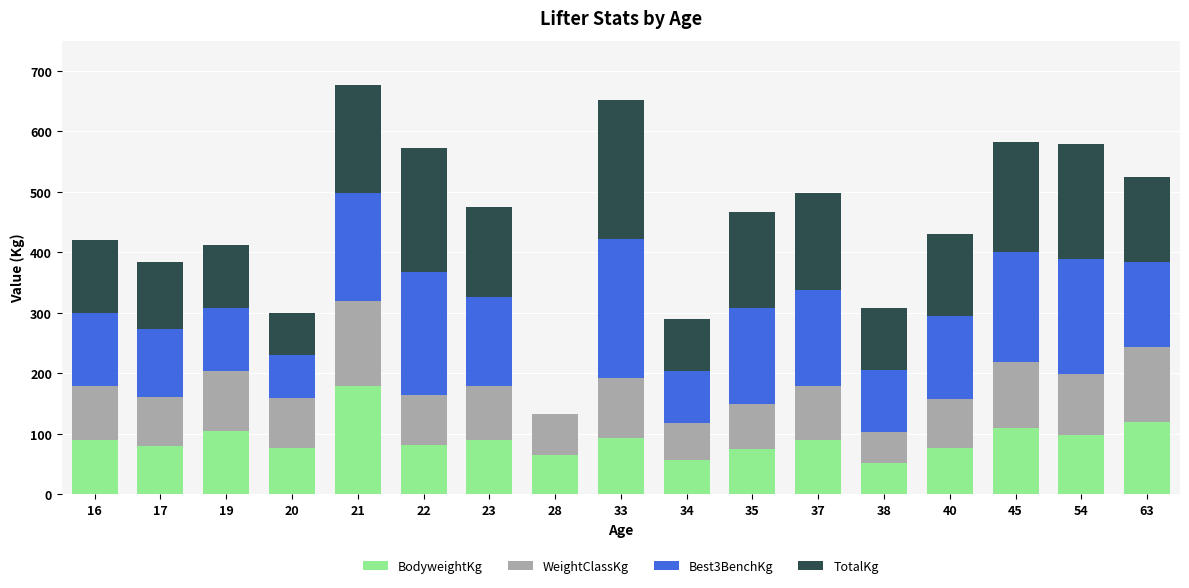

What is the sum of the BodyweightKg values at 54 and 45?

207.5